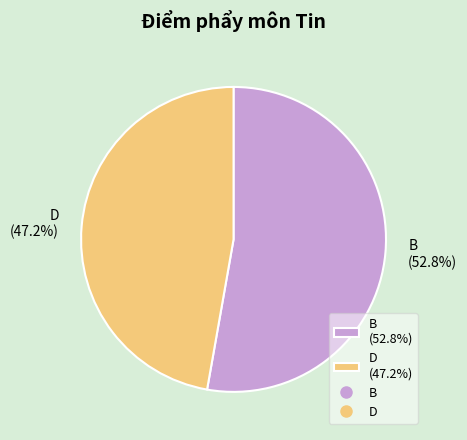

To the nearest percent, what is the combined percentage of D and B?

100%